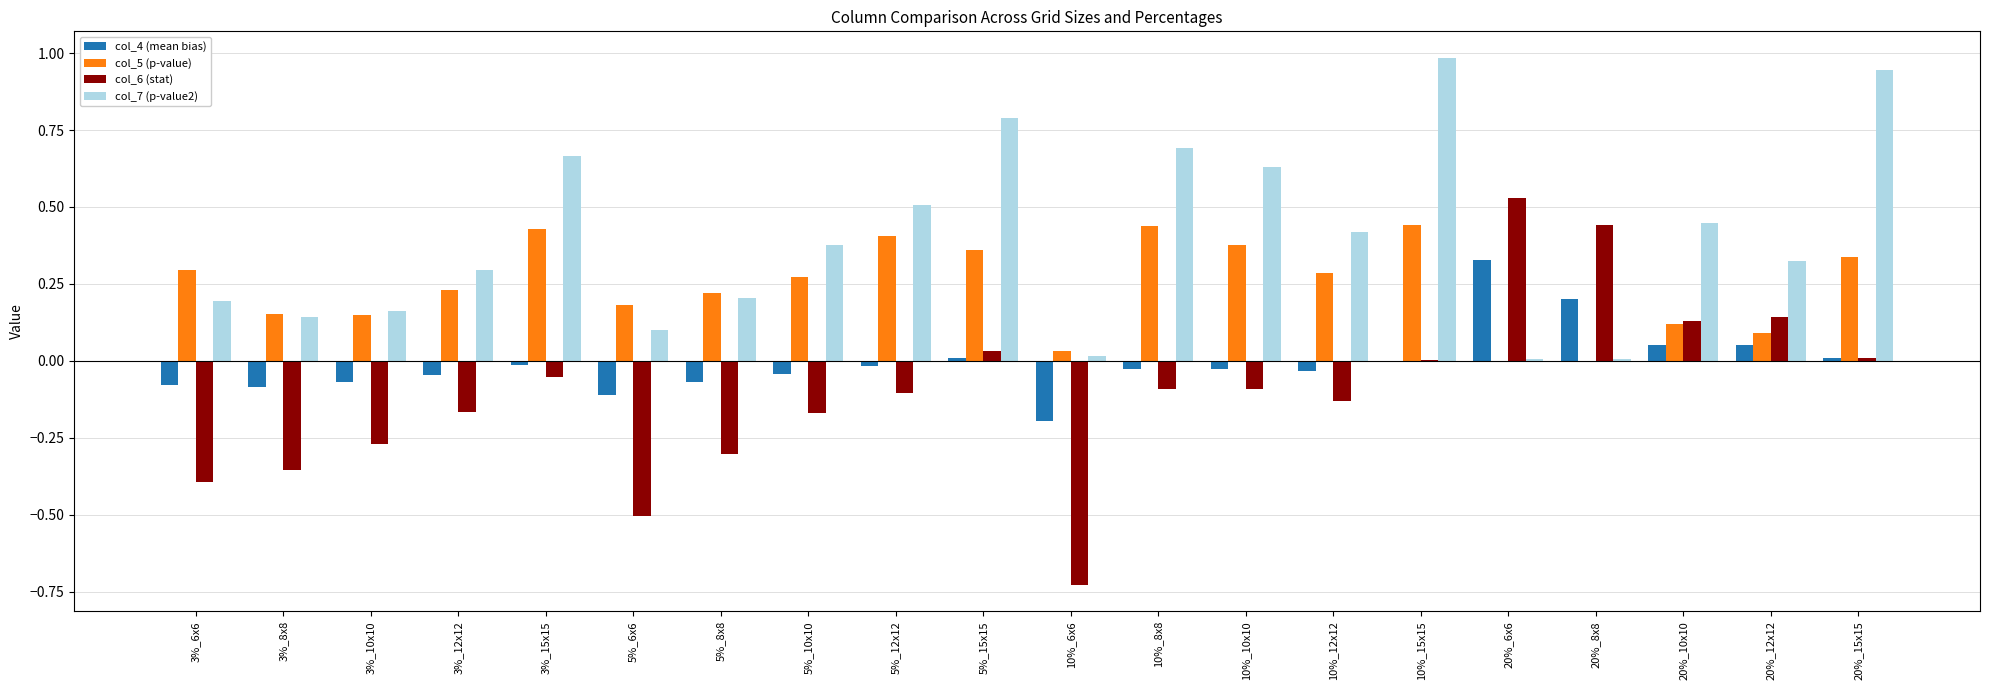

What is the sum of all col_6 (stat) values?

-2.1